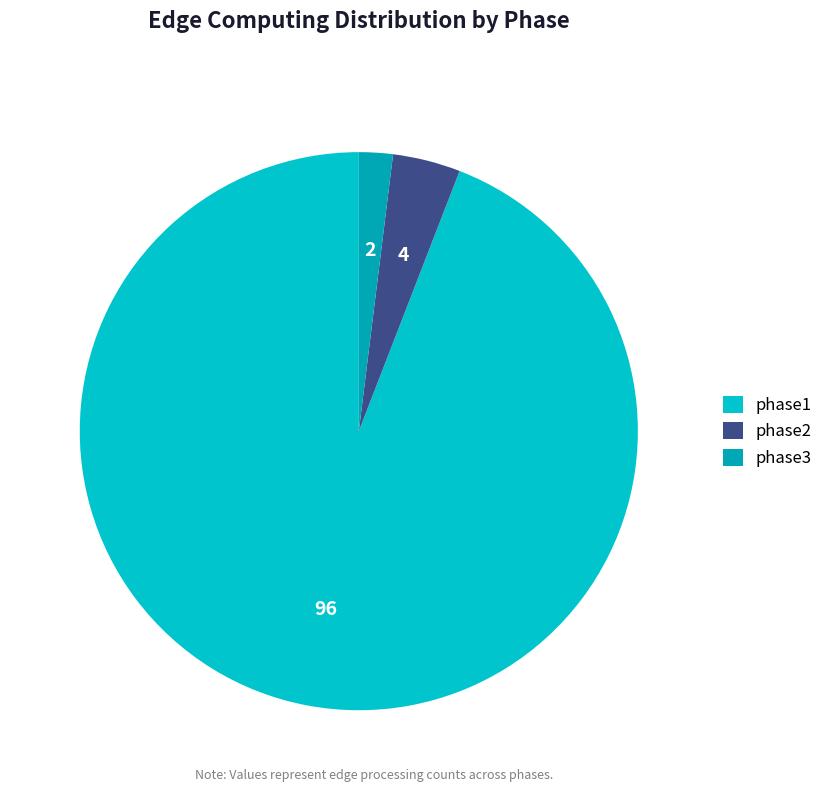

Rank the categories by value from lowest to highest.

phase3, phase2, phase1